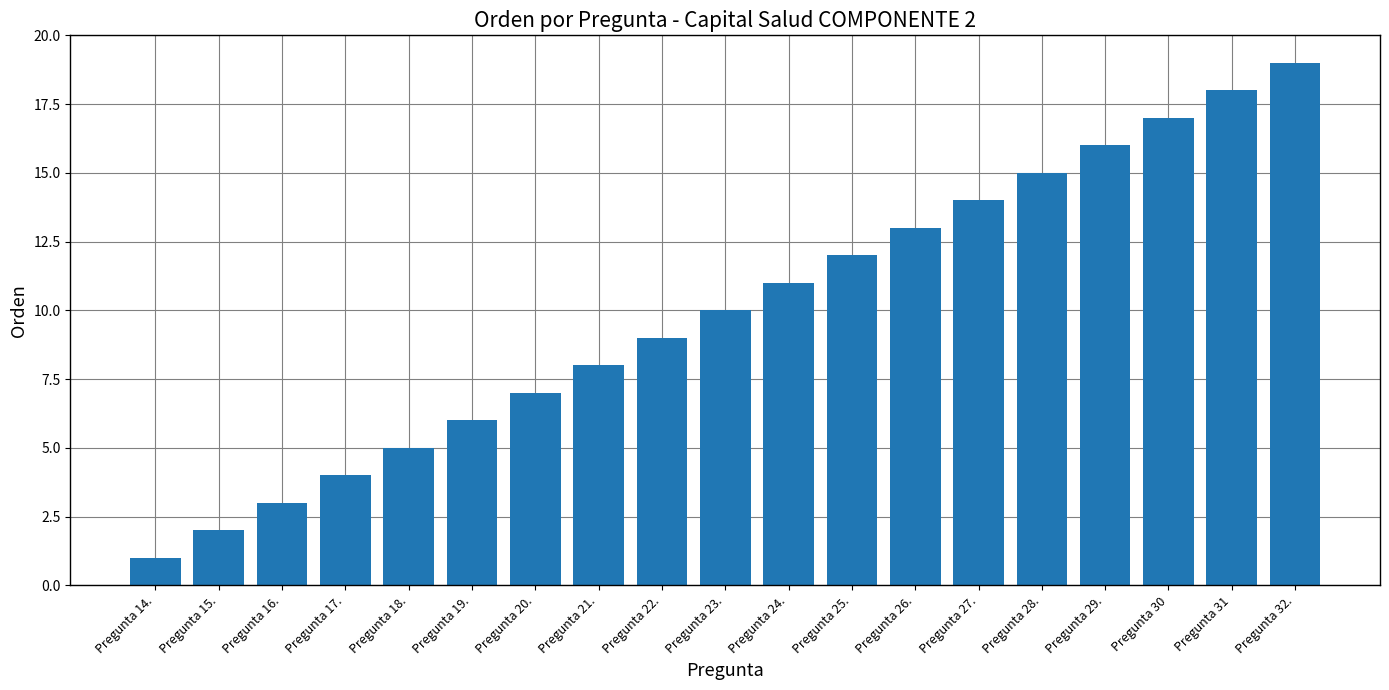

List the labels in order of value, largest first.

Pregunta 32., Pregunta 31, Pregunta 30, Pregunta 29., Pregunta 28., Pregunta 27., Pregunta 26., Pregunta 25., Pregunta 24., Pregunta 23., Pregunta 22., Pregunta 21., Pregunta 20., Pregunta 19., Pregunta 18., Pregunta 17., Pregunta 16., Pregunta 15., Pregunta 14.